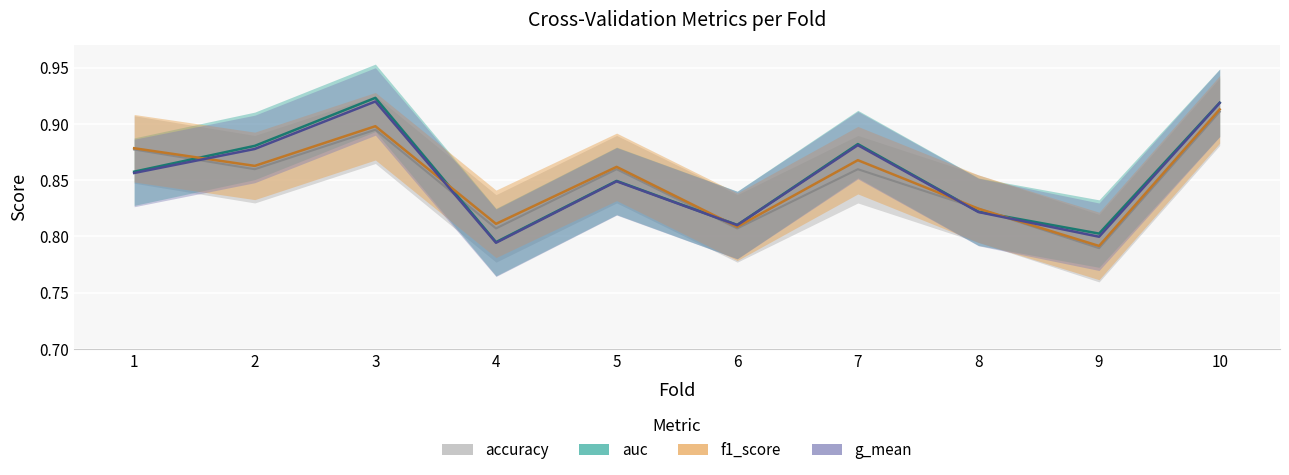

At which category is the sum across all series the highest?

10